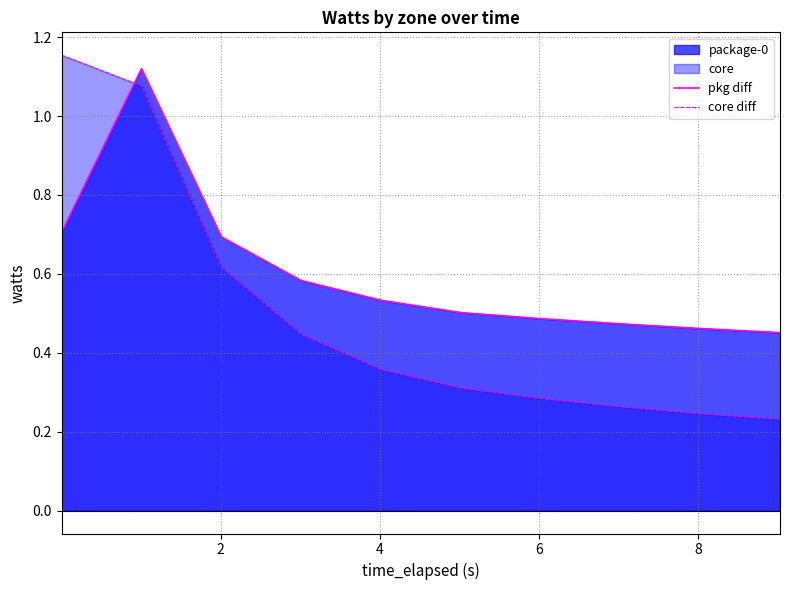

Which series has the largest range (max minus min)?

core diff